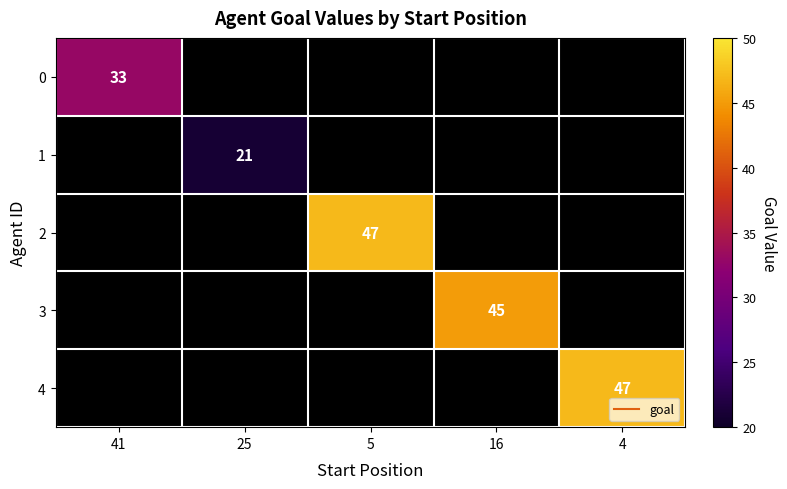

At which label does 3 reach its minimum?

41